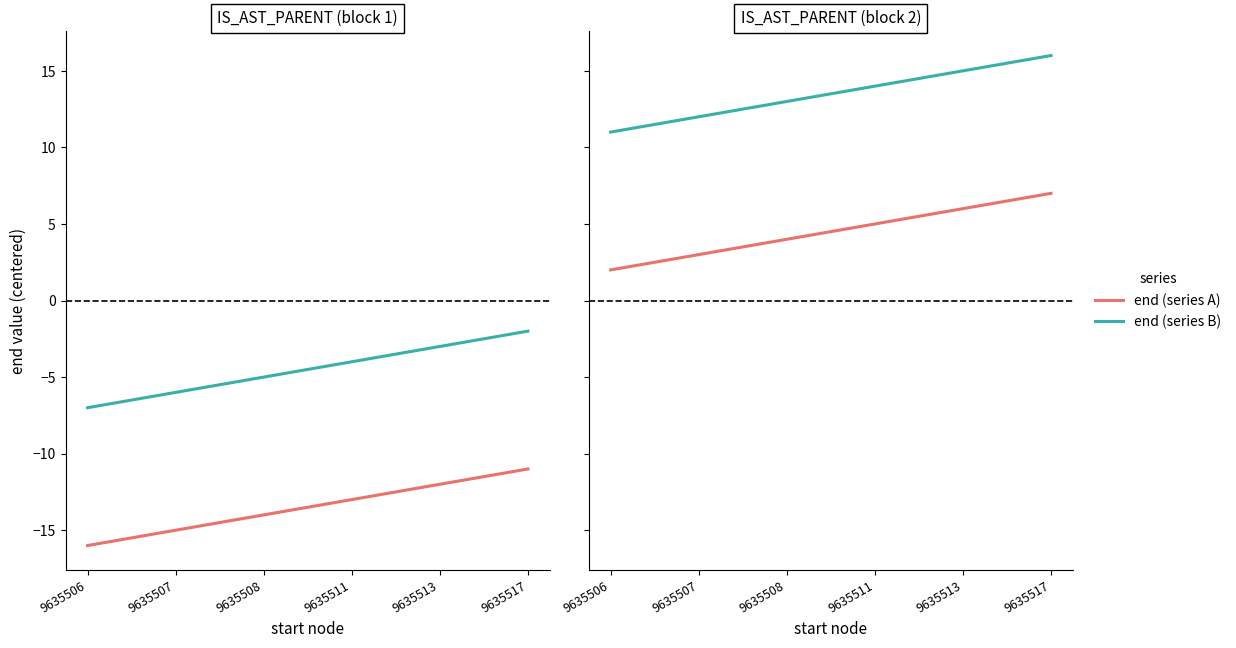

List the series in order of their peak value, lowest first.

end (series A), end (series B)